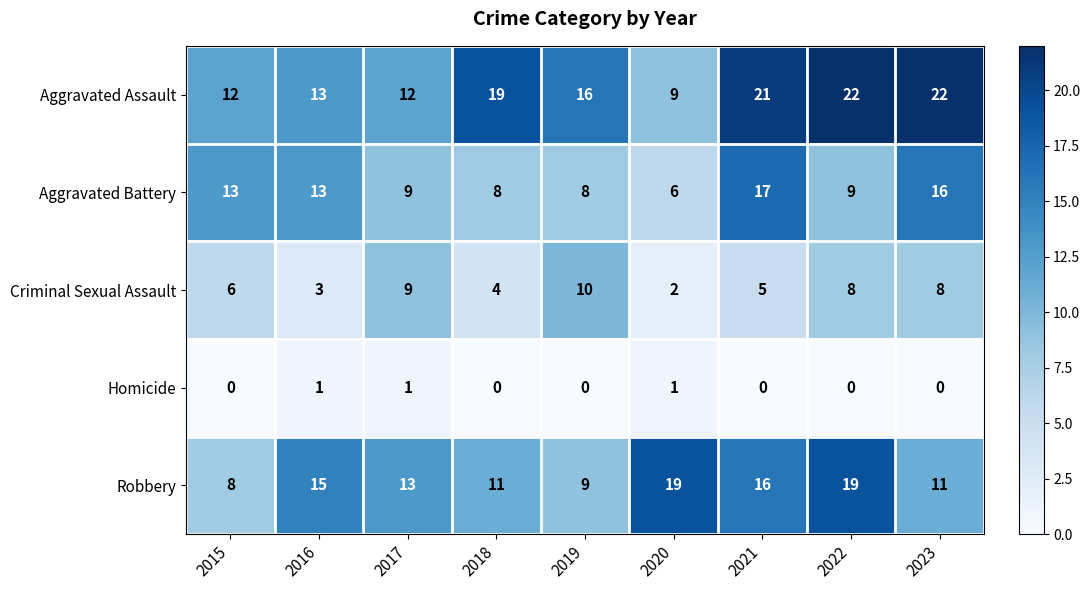

List the series in order of their overall mean, highest first.

Aggravated Assault, Robbery, Aggravated Battery, Criminal Sexual Assault, Homicide